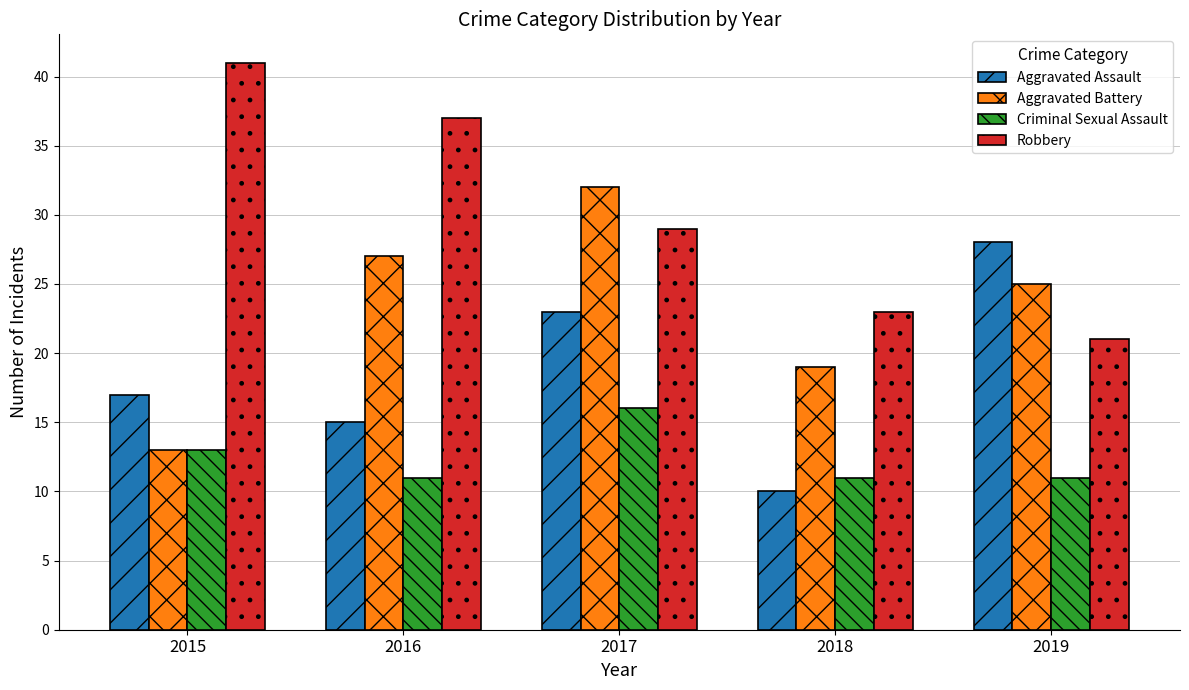

Reading left to right, transcribe all the data shown in this chart.

Aggravated Assault: 2015=17	2016=15	2017=23	2018=10	2019=28
Aggravated Battery: 2015=13	2016=27	2017=32	2018=19	2019=25
Criminal Sexual Assault: 2015=13	2016=11	2017=16	2018=11	2019=11
Robbery: 2015=41	2016=37	2017=29	2018=23	2019=21